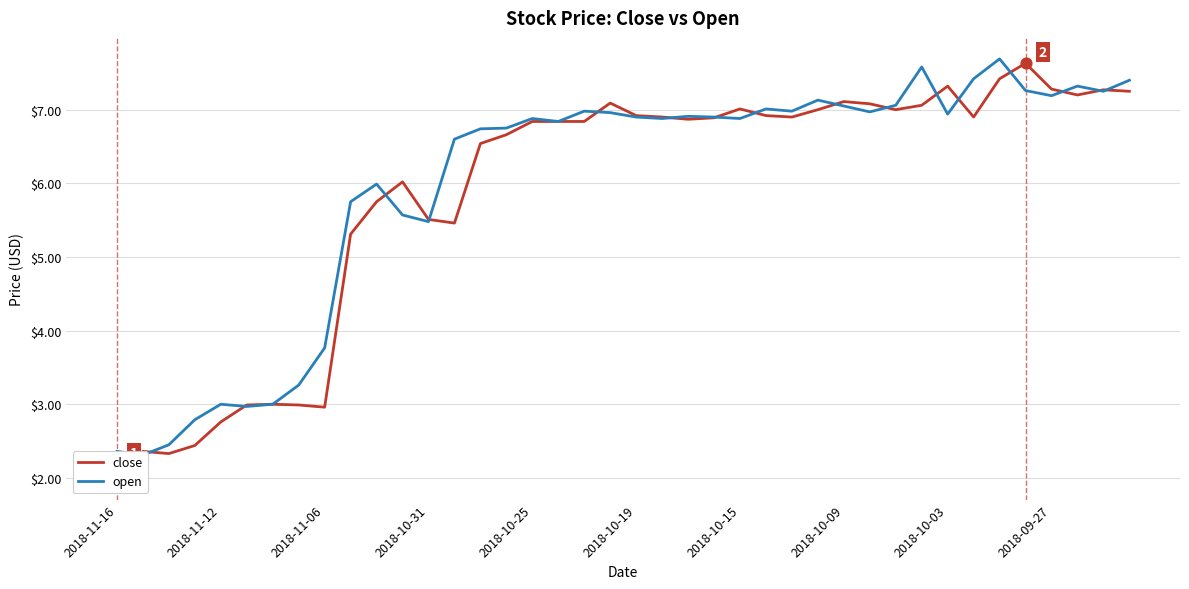

What are all the series names shown in the legend?

close, open